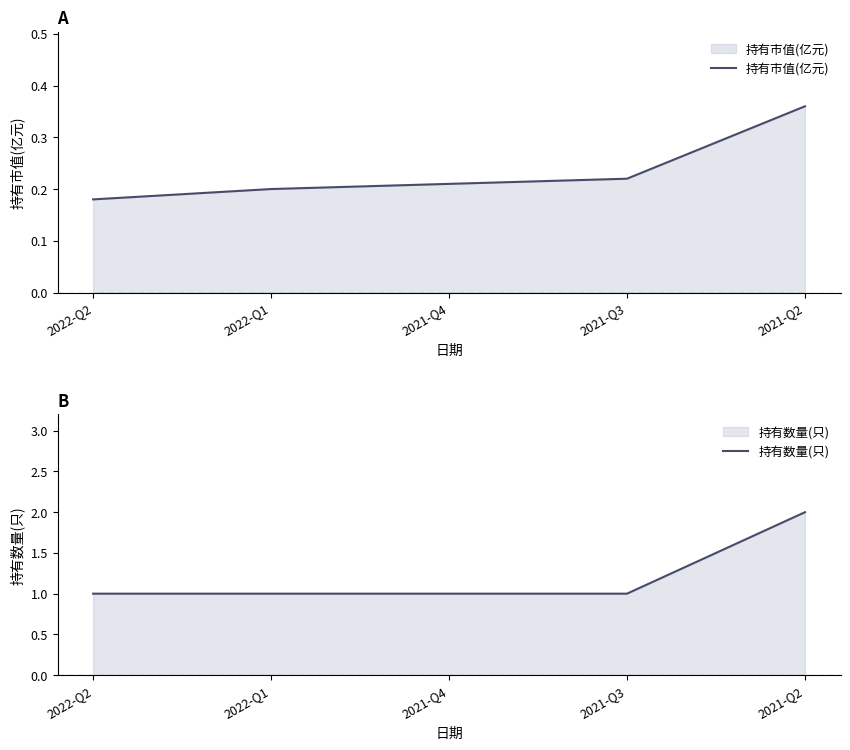

Count the 持有数量(只) values in the range 1 to 2.

5